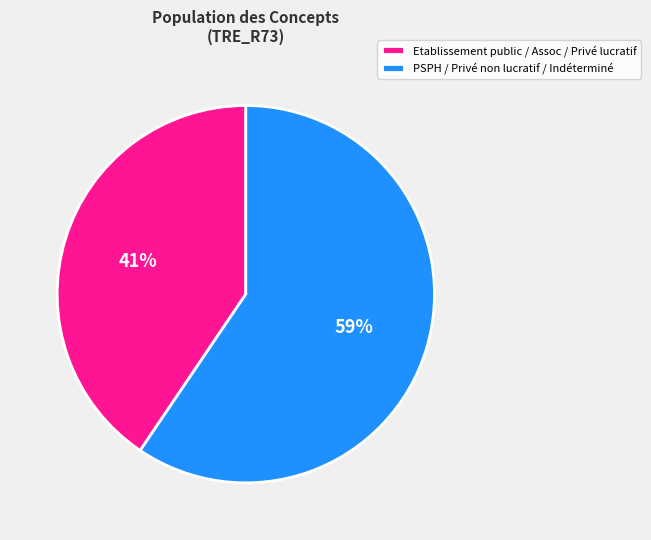

How many slices are in this pie chart?

2